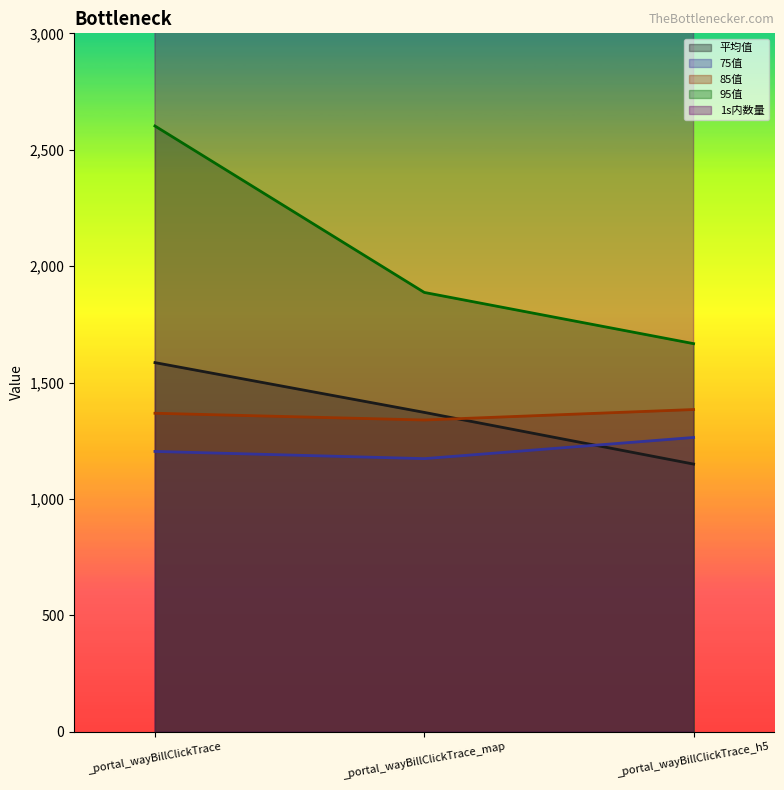

What is the value of the 平均值 point at the 2nd from the left?

1371.7